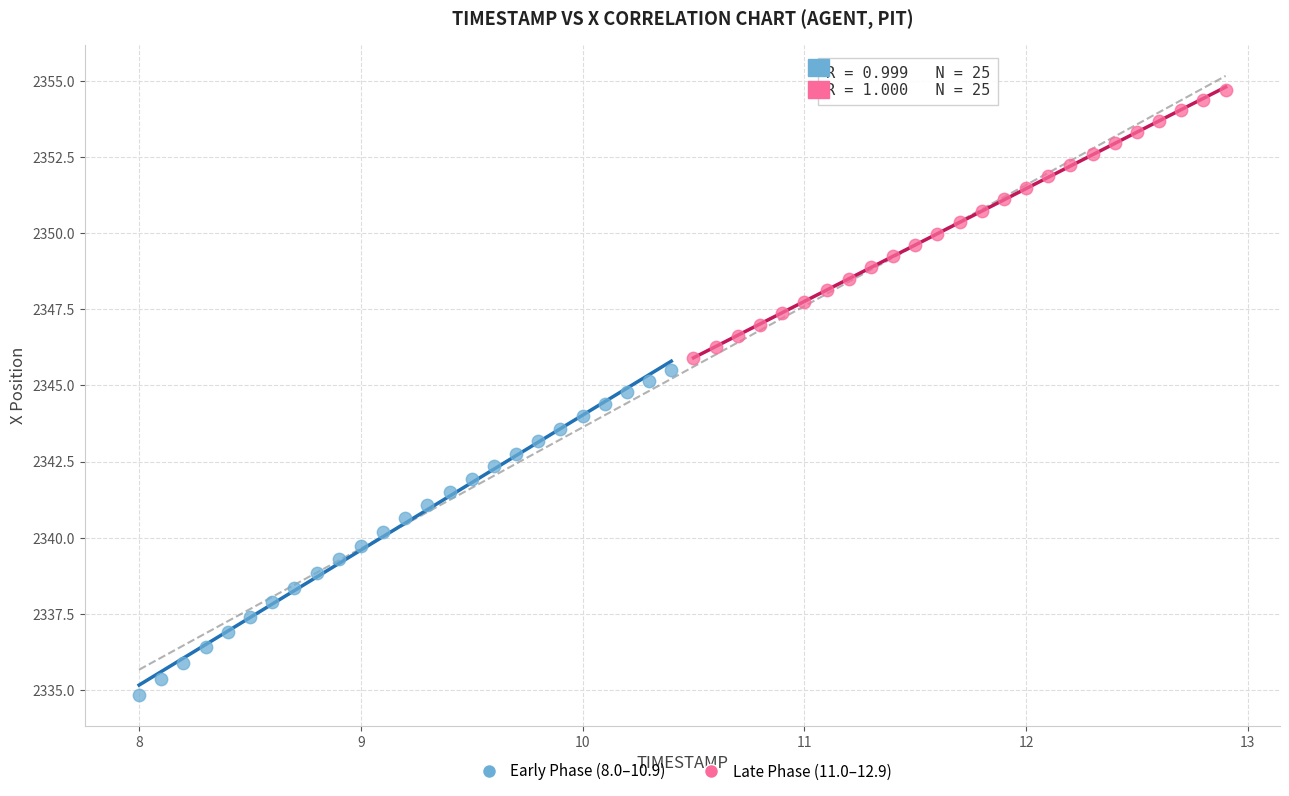

What are all the series names shown in the legend?

Early Phase (8.0–10.9), Late Phase (11.0–12.9)